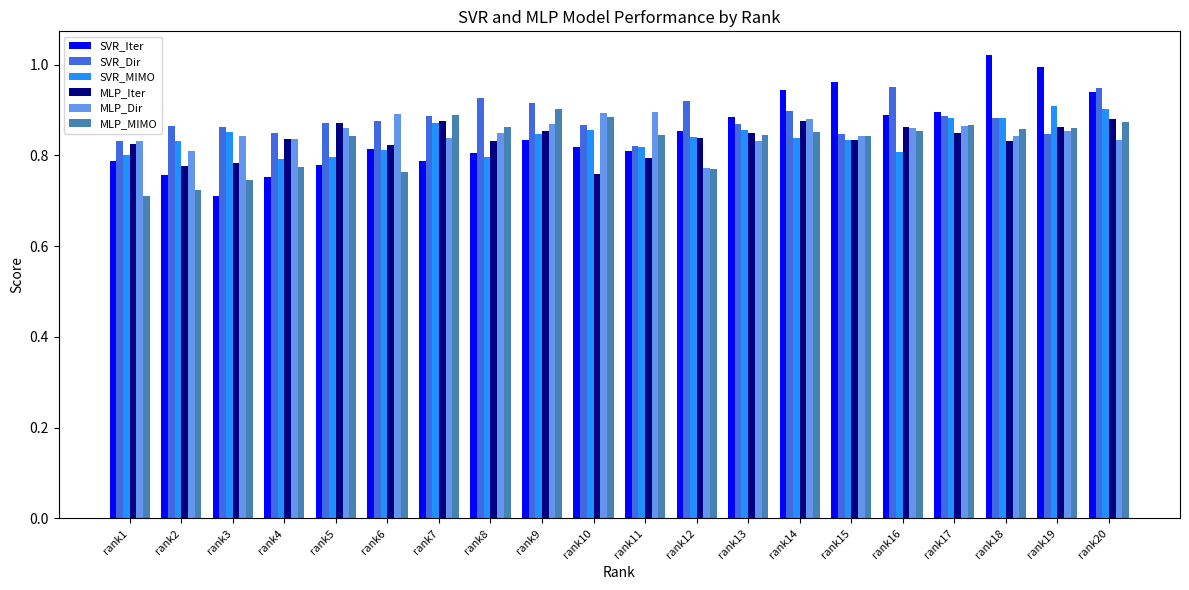

True or false: SVR_Dir has a value of 0.8 at rank11.

True